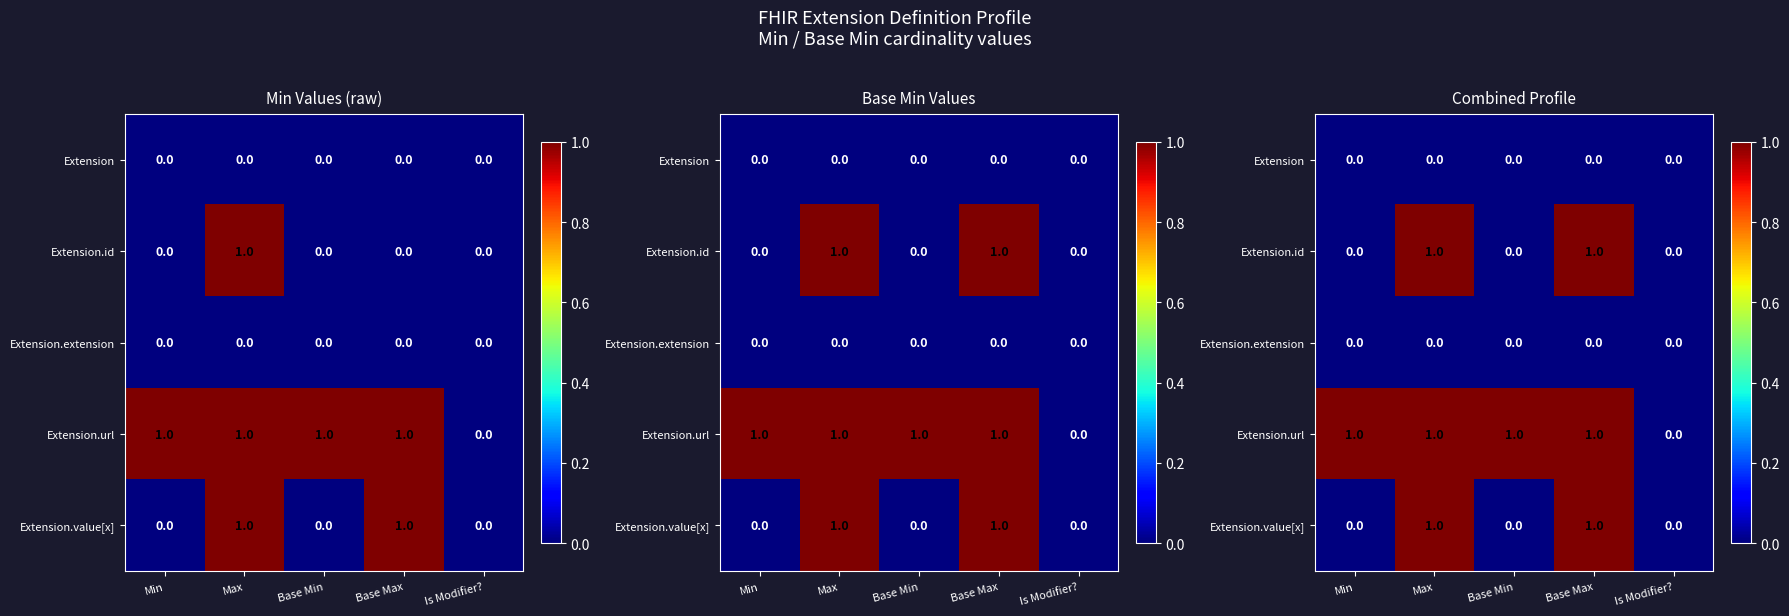

Which has a higher value, Base Max or Max?

Base Max